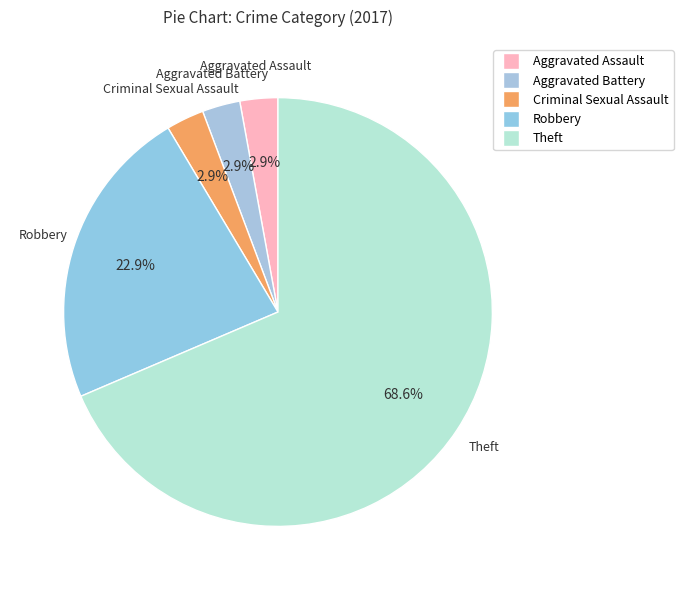

What is the total percentage of Aggravated Assault and Criminal Sexual Assault?

5.7%